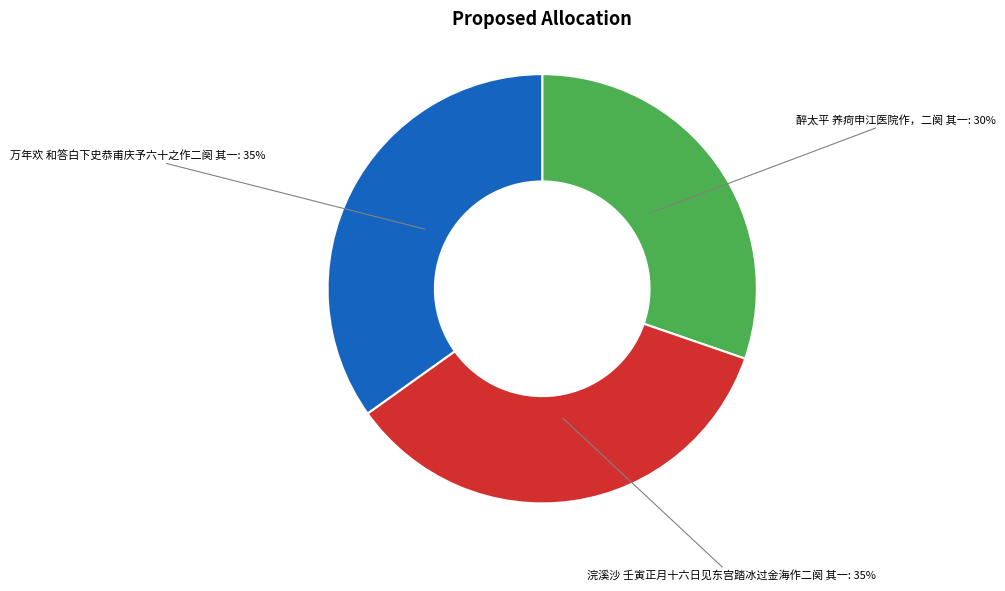

Is there any slice that represents more than half of the pie?

No